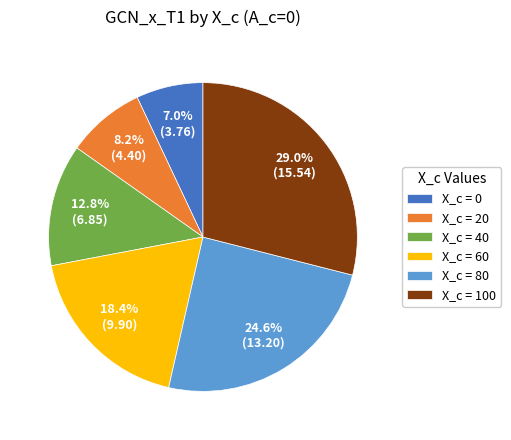

Is there a majority slice in this chart?

No